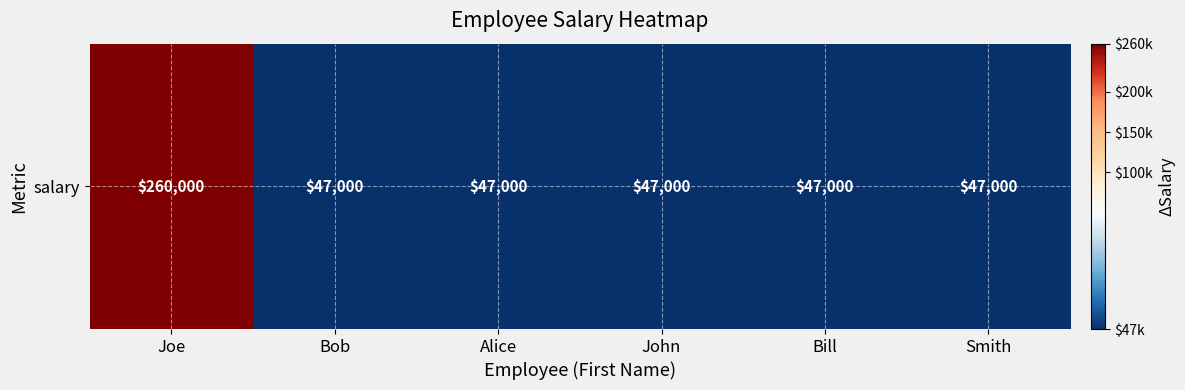

Reading right to left, transcribe all the data shown in this chart.

Smith=47000	Bill=47000	John=47000	Alice=47000	Bob=47000	Joe=260000